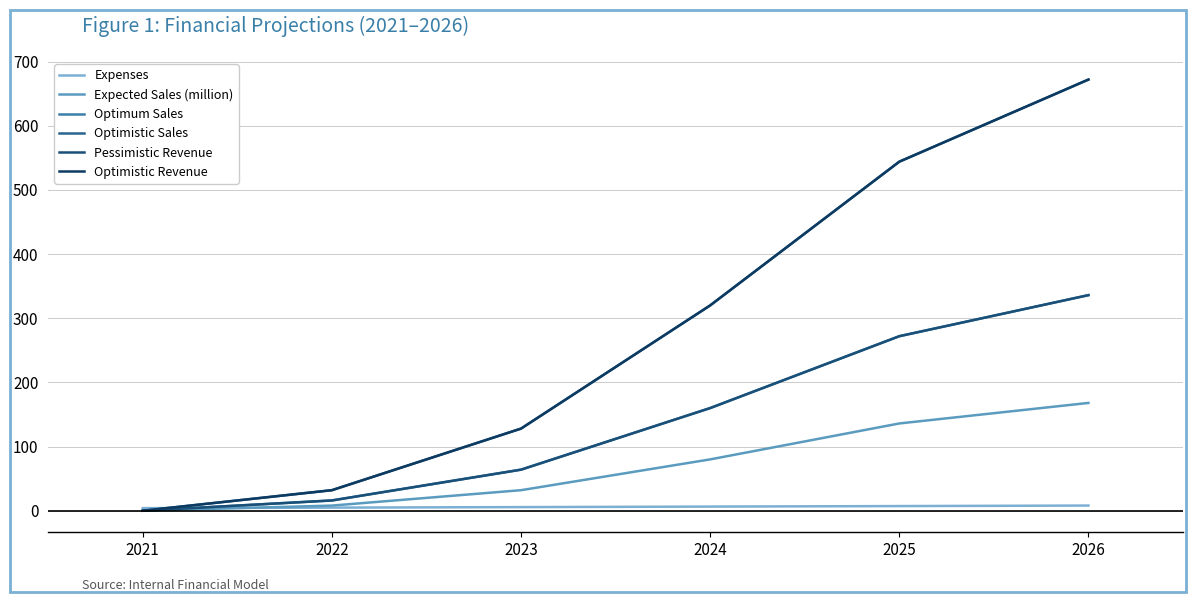

Is this an area chart (filled region under the line)?

No